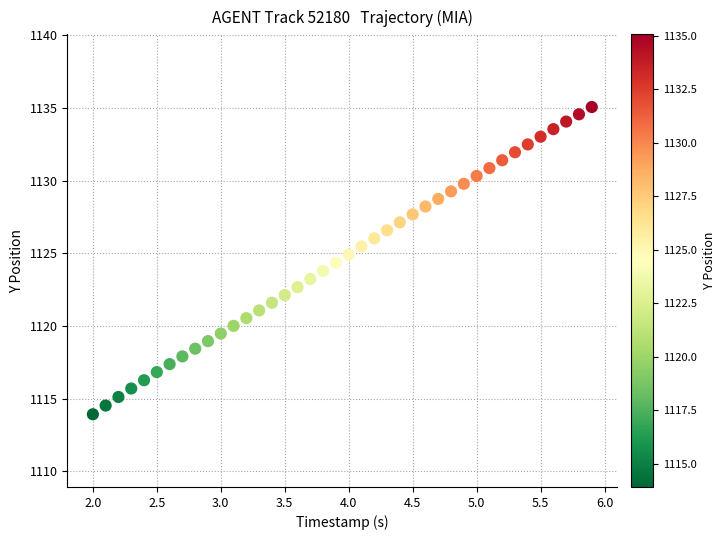

What is the range of X values (max minus min)?

3.9